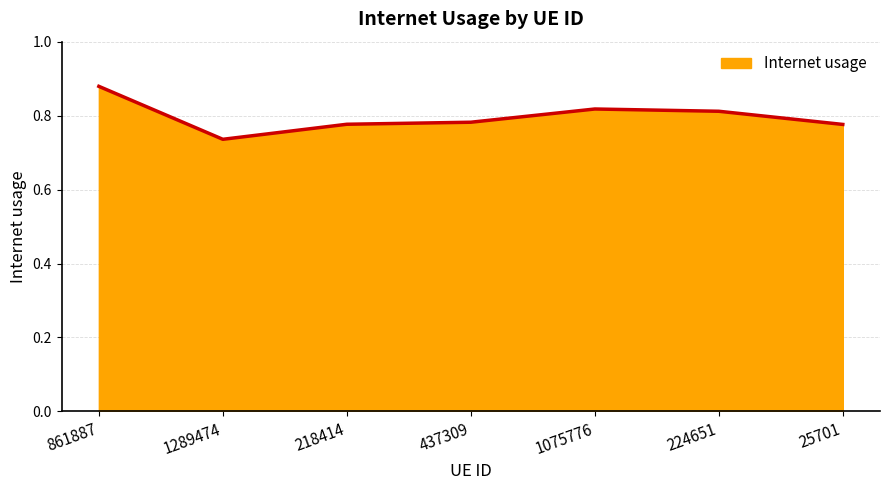

Which category has the highest value across all series?

861887